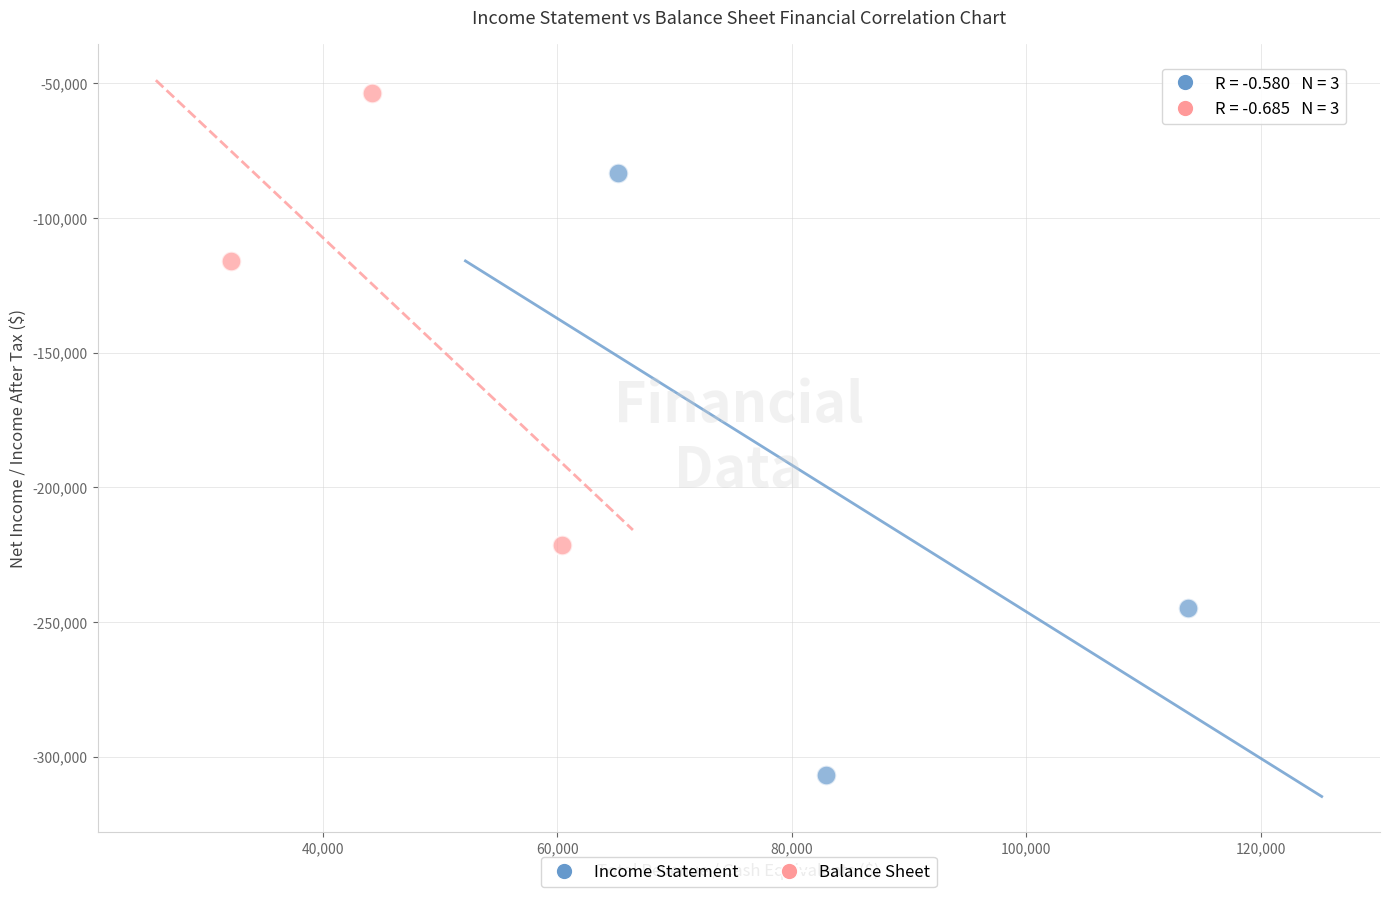

What are all the series names shown in the legend?

Income Statement, Balance Sheet